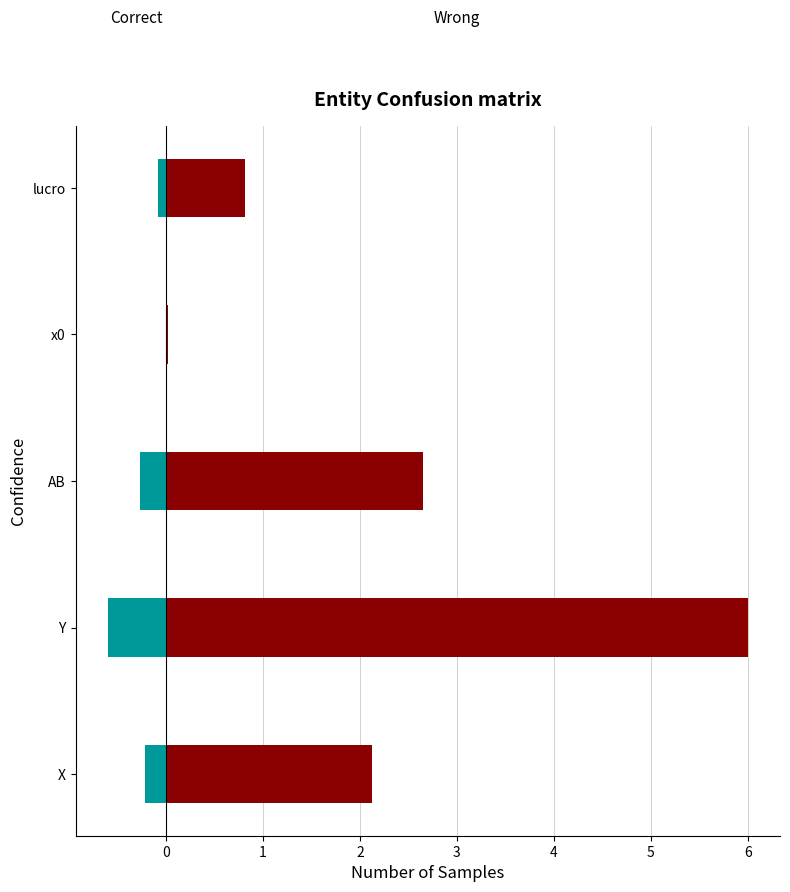

Reading left to right, list all the values displayed in this chart.

Wrong: −1=2.1	0=6.0	1=2.7	2=0.0	3=0.8
Correct: −1=-0.2	0=-0.6	1=-0.3	2=-0.0	3=-0.1